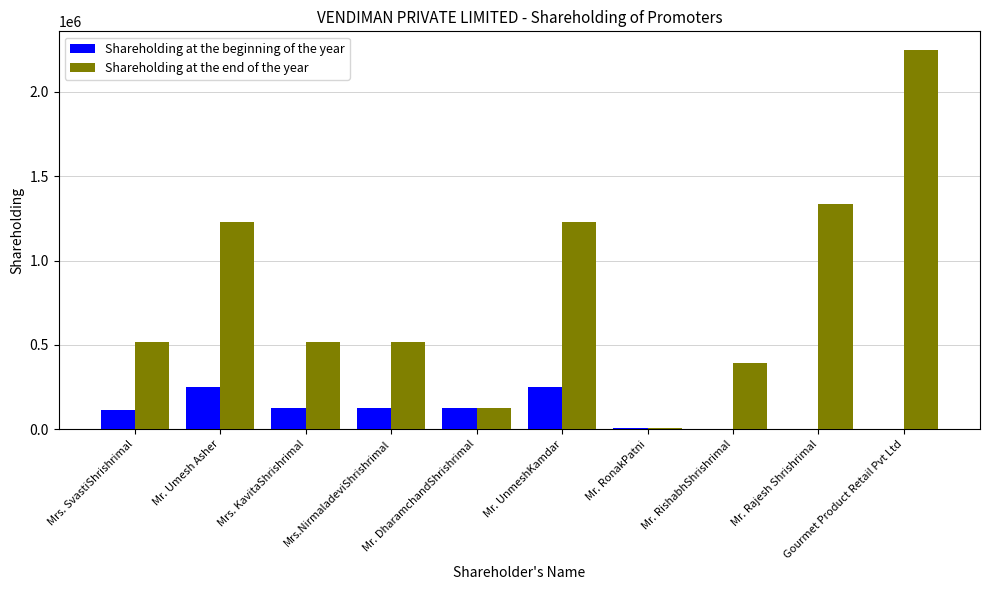

Which series has the largest total across all categories?

Shareholding at the end of the year